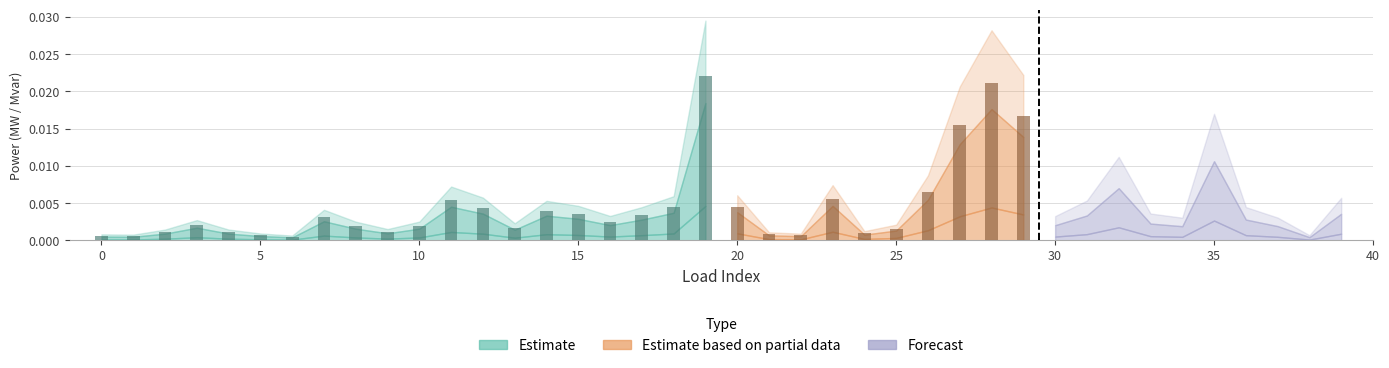

Between 7 and 3, which is larger?

7